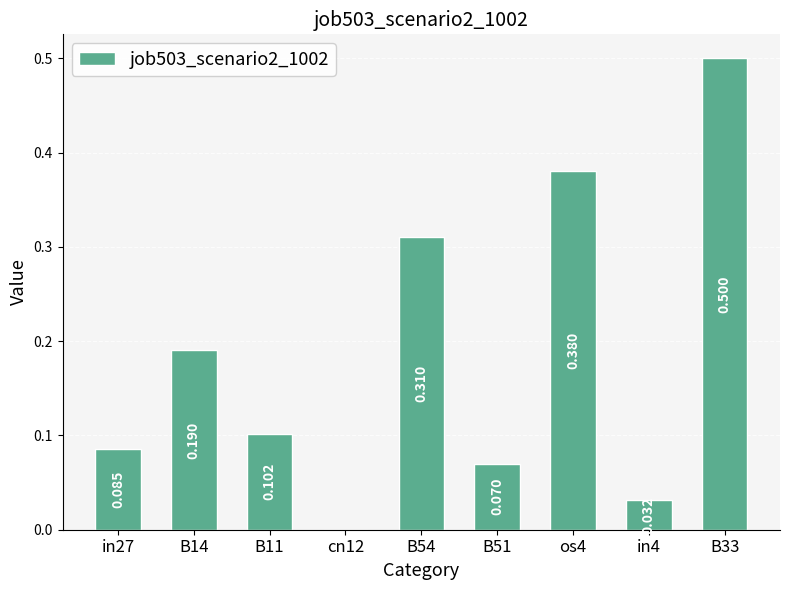

What is the difference between the maximum and minimum values?

0.5